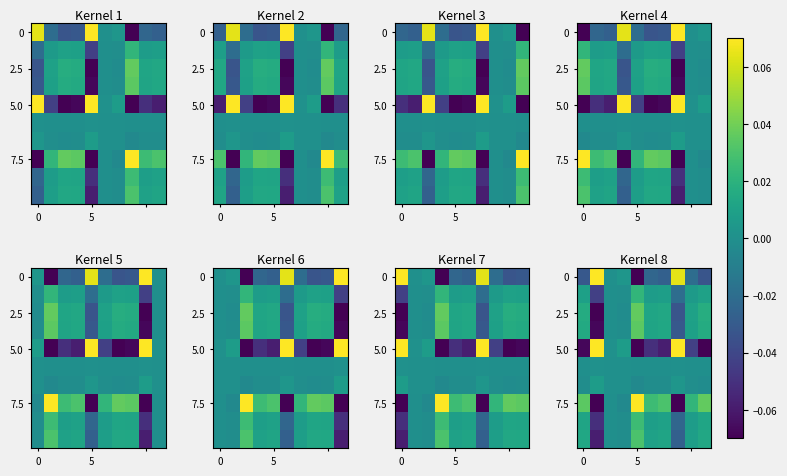

What is the difference between the second highest and second lowest values in the 7.5 series?

0.1